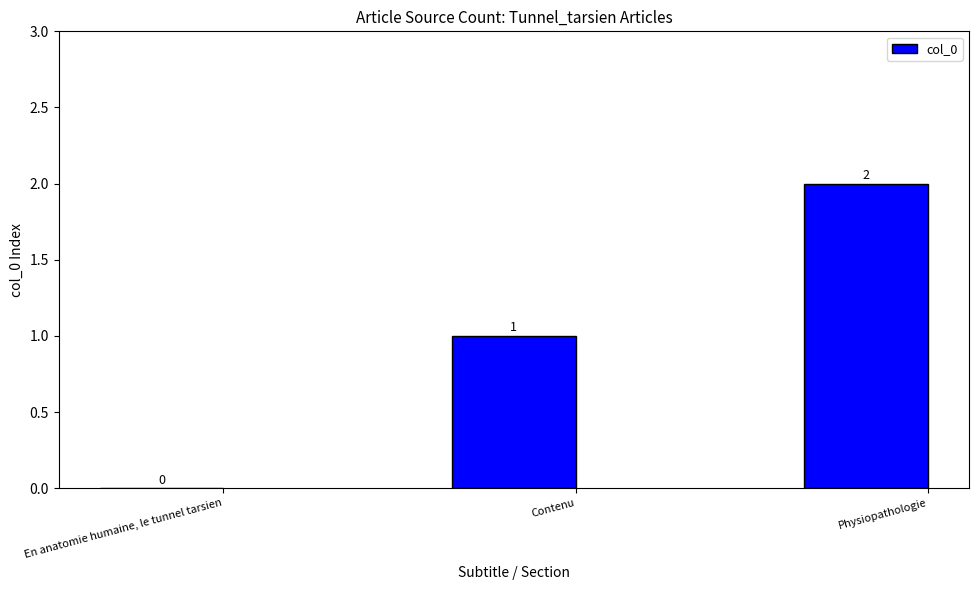

The chart shows a value of 1 at Contenu. True or false?

True